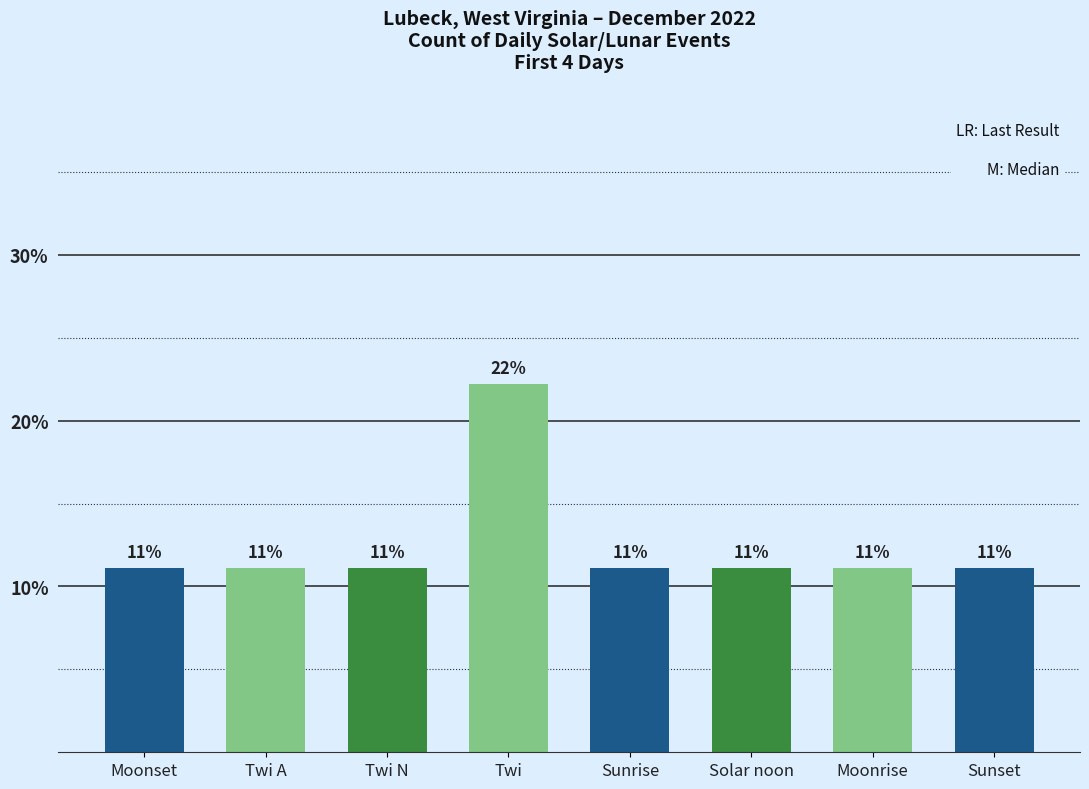

True or false: the data shows 15.7 at Sunset.

False